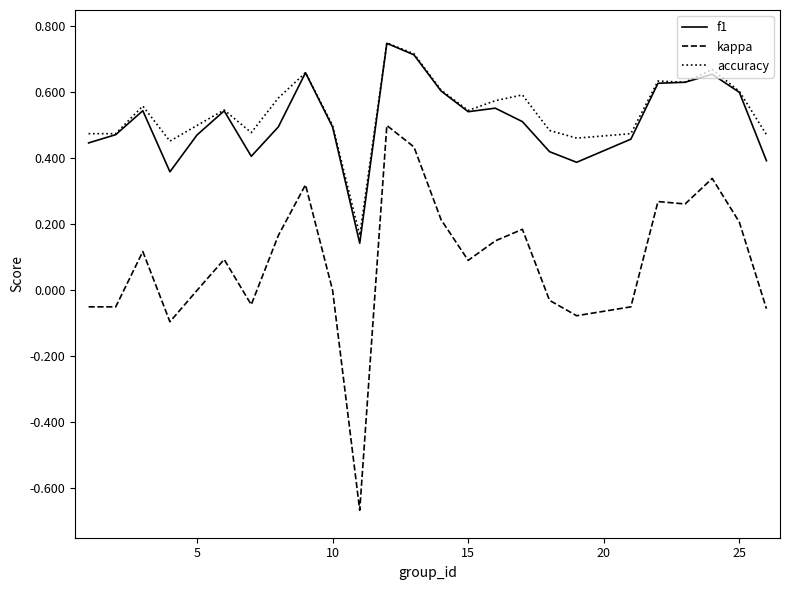

True or false: kappa and accuracy cross at least once.

False